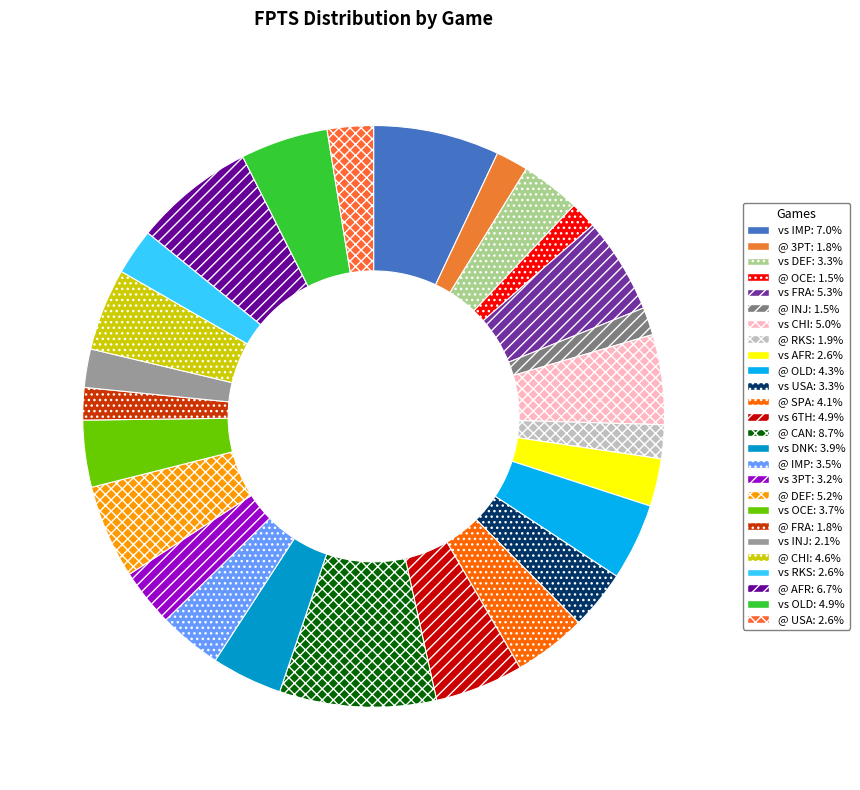

Combined, do @ FRA and @ 3PT account for over 50%?

No